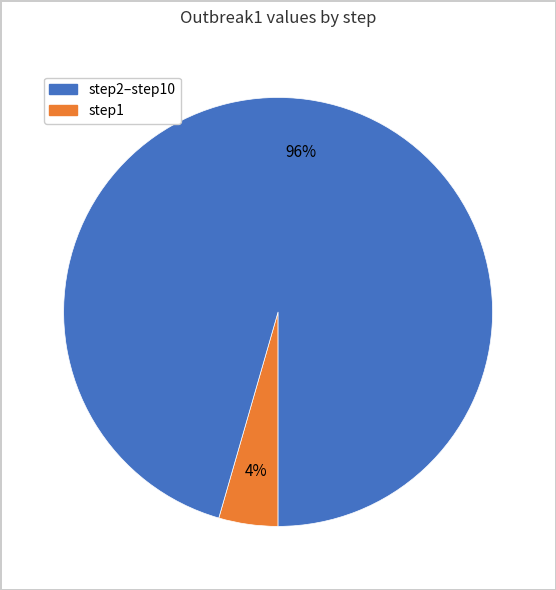

To the nearest percent, what is the average slice percentage?

50%